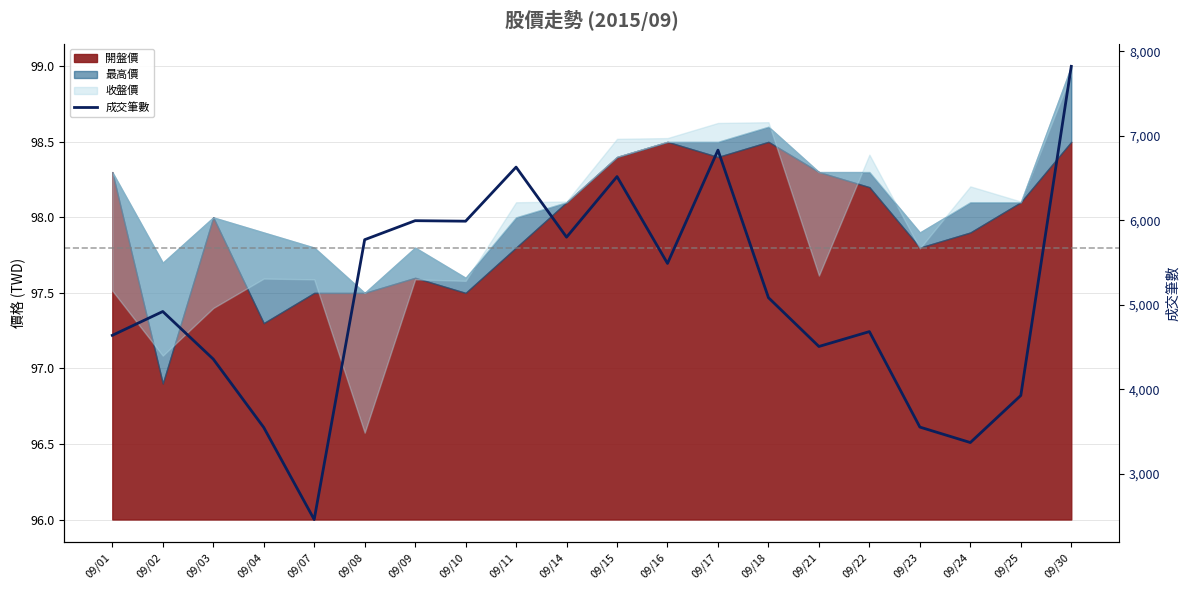

Which label corresponds to the smallest value in the chart?

09/07